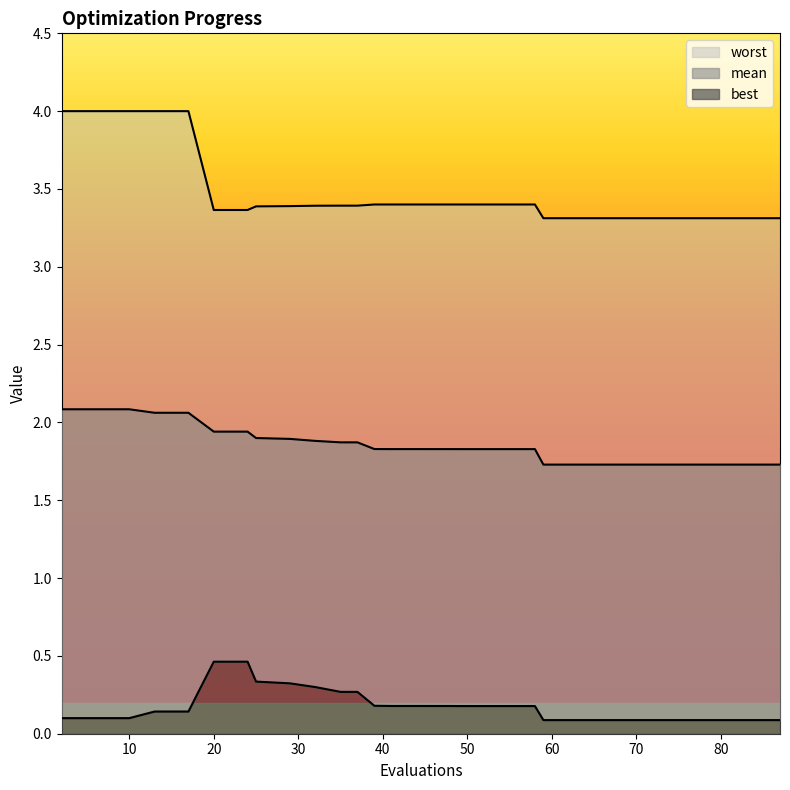

Reading right to left, what are all the values shown in this chart?

mean: 87=1.7	83=1.7	79=1.7	75=1.7	71=1.7	67=1.7	63=1.7	59=1.7	58=1.8	54=1.8	53=1.8	52=1.8	50=1.8	49=1.8	48=1.8	45=1.8	41=1.8	39=1.8	37=1.9	35=1.9	32=1.9	29=1.9	25=1.9	24=1.9	20=1.9	17=2.1	13=2.1	10=2.1	6=2.1	2=2.1
best: 87=0.1	83=0.1	79=0.1	75=0.1	71=0.1	67=0.1	63=0.1	59=0.1	58=0.2	54=0.2	53=0.2	52=0.2	50=0.2	49=0.2	48=0.2	45=0.2	41=0.2	39=0.2	37=0.3	35=0.3	32=0.3	29=0.3	25=0.3	24=0.5	20=0.5	17=0.1	13=0.1	10=0.1	6=0.1	2=0.1
worst: 87=3.3	83=3.3	79=3.3	75=3.3	71=3.3	67=3.3	63=3.3	59=3.3	58=3.4	54=3.4	53=3.4	52=3.4	50=3.4	49=3.4	48=3.4	45=3.4	41=3.4	39=3.4	37=3.4	35=3.4	32=3.4	29=3.4	25=3.4	24=3.4	20=3.4	17=4.0	13=4.0	10=4.0	6=4.0	2=4.0